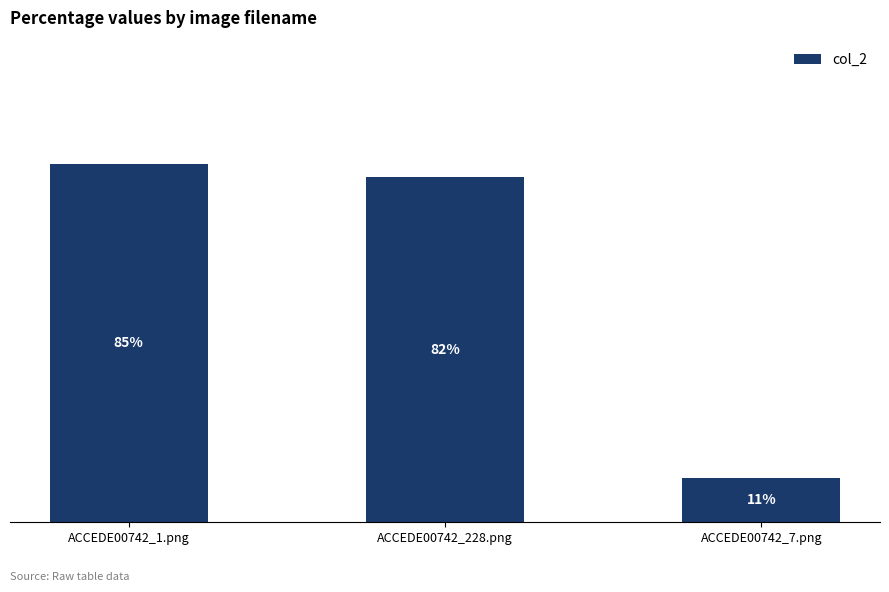

How many values are between 0 and 1?

3